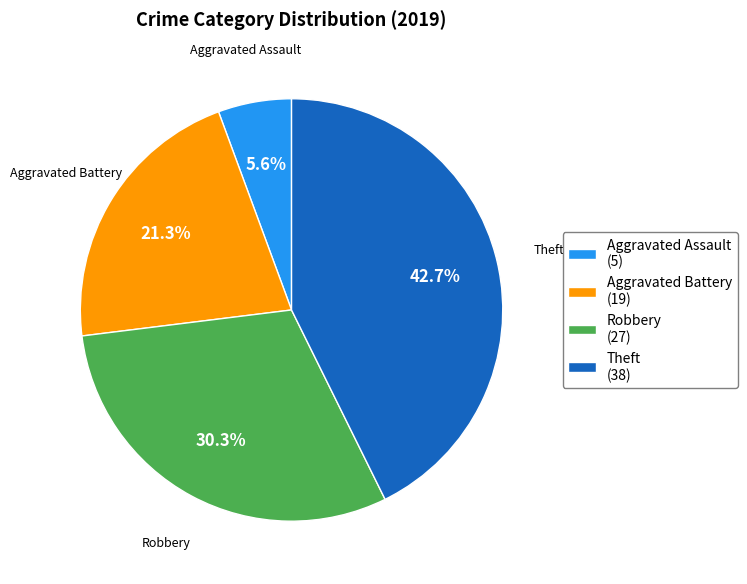

To the nearest percent, what is the average slice percentage?

25%